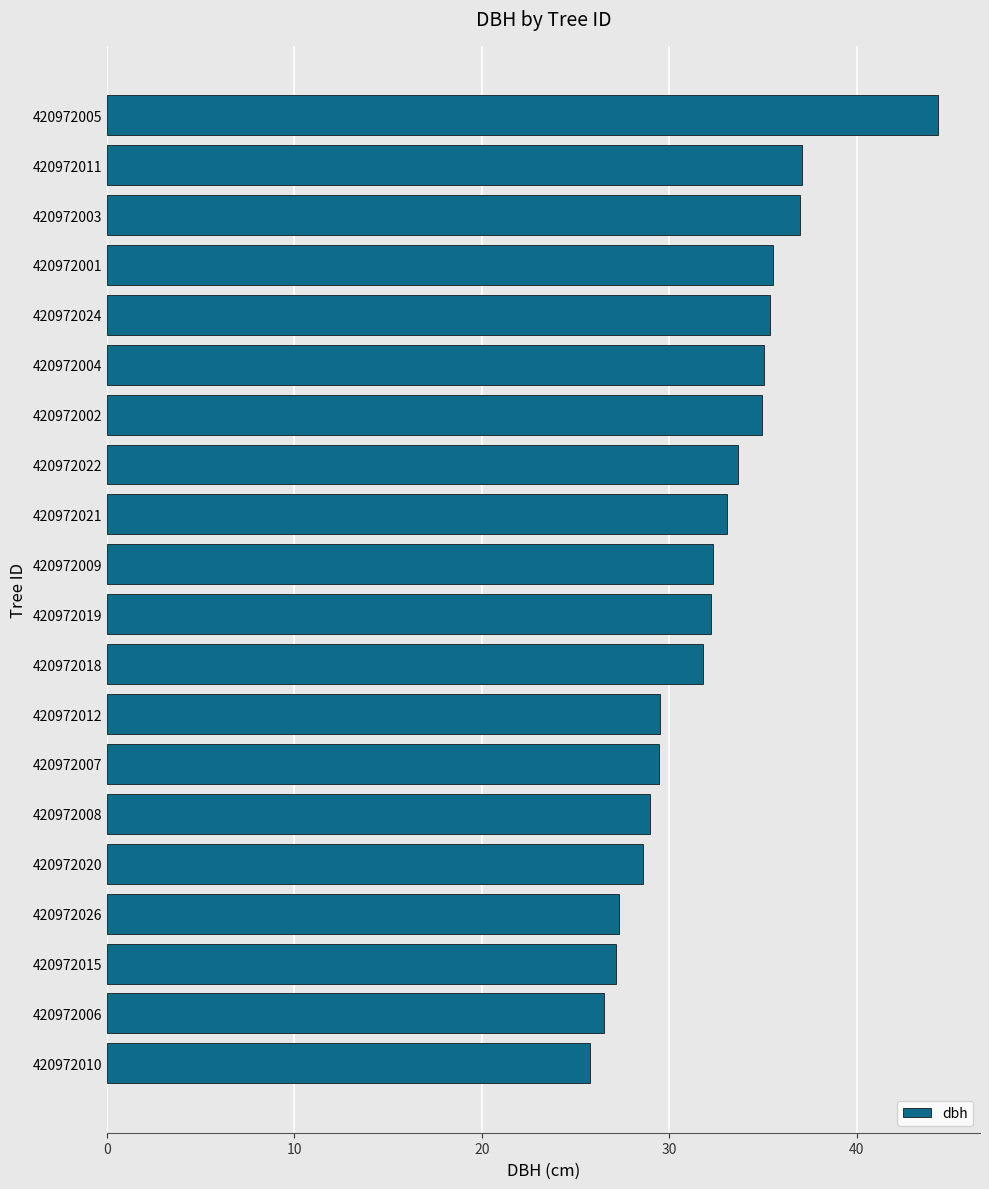

What is the ratio of the value at 420972007 to the value at 420972018?

0.9